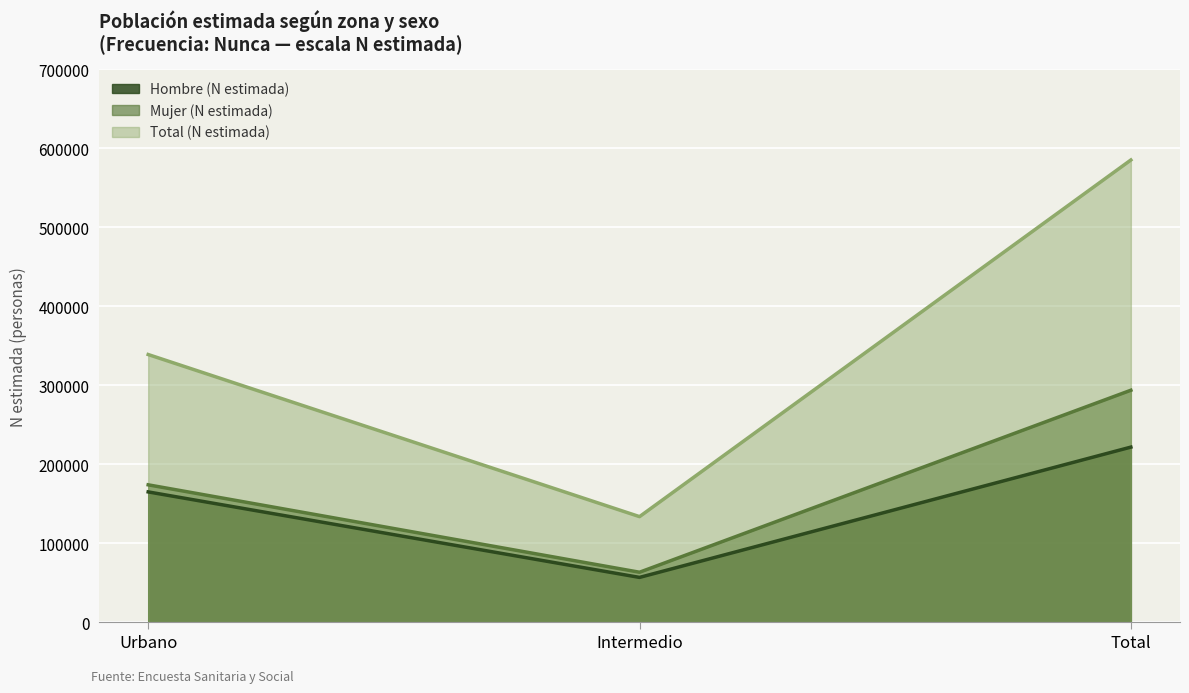

List the series in order of their peak value, highest first.

Total (N estimada), Mujer (N estimada), Hombre (N estimada)